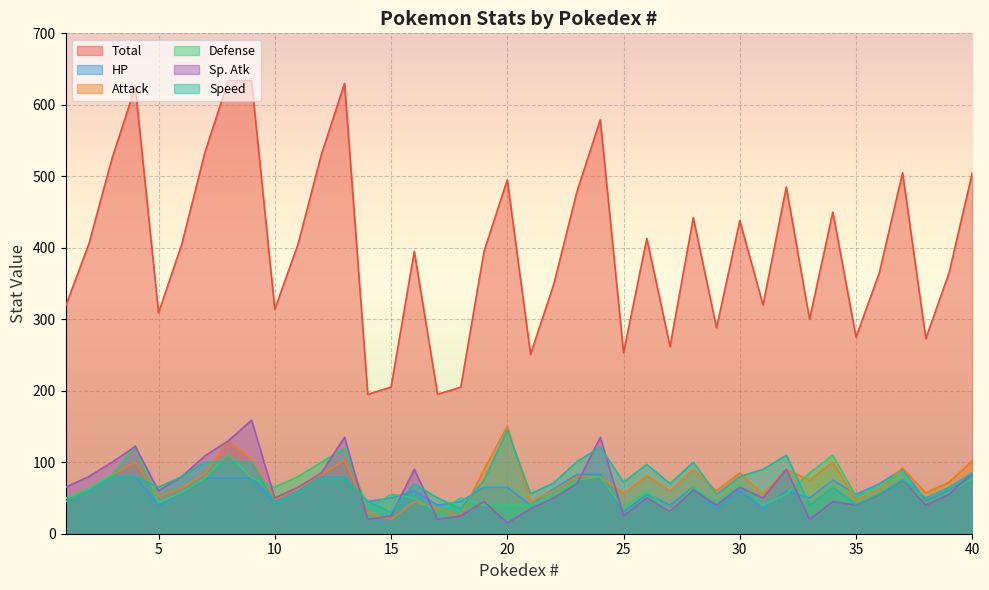

Where is Speed nearest to the value 87?

40